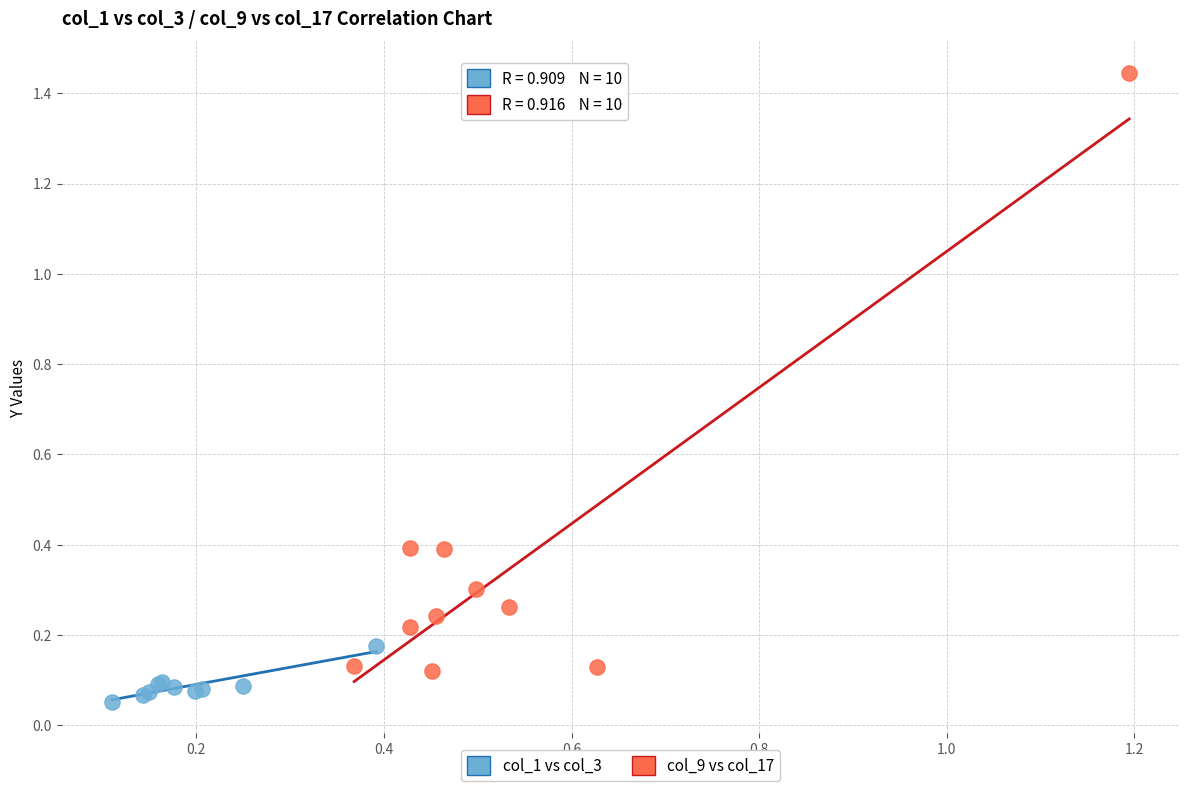

Which series contains the highest Y value?

col_9 vs col_17